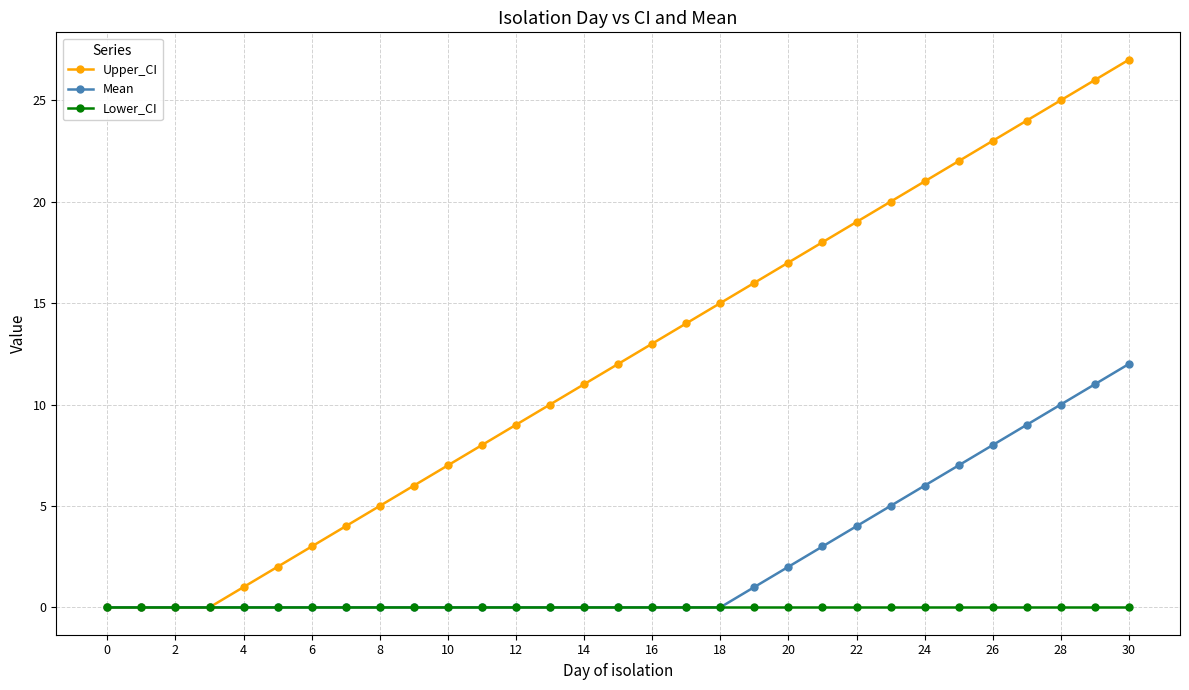

Rank the series by their maximum value, from lowest to highest.

Lower_CI, Mean, Upper_CI